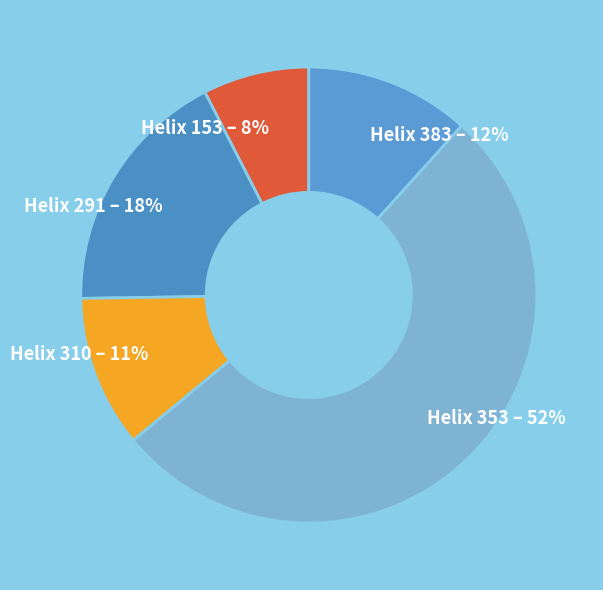

To the nearest percent, what is the difference between the Helix 383 and Helix 291 slice percentages?

6%